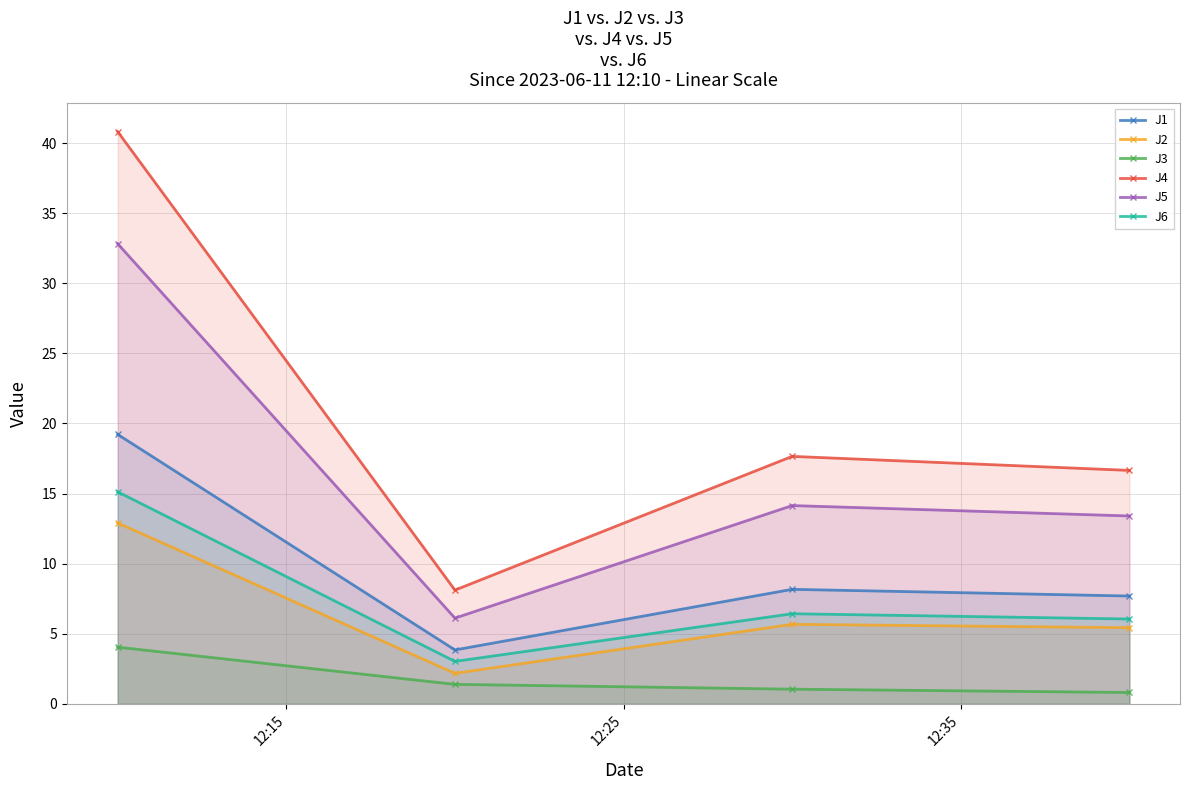

Rank the series by their maximum value, from highest to lowest.

J4, J5, J1, J6, J2, J3